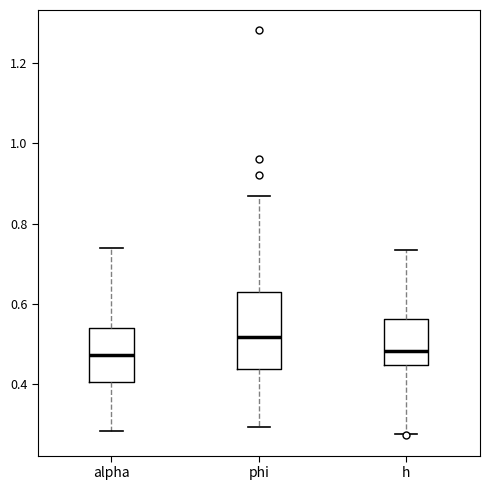

Which box is the tallest, from its lower edge to its upper edge?

phi